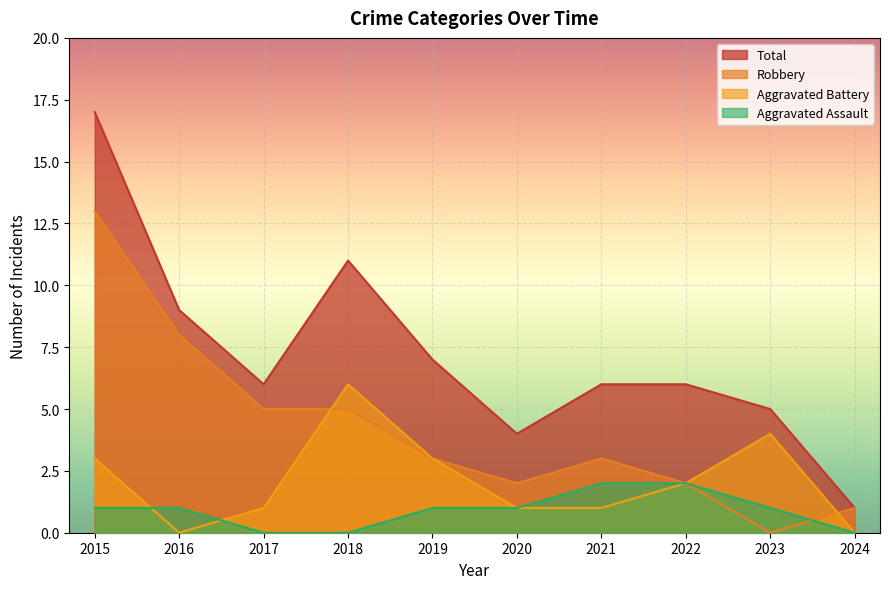

The value of Robbery at 2015 is 13. True or false?

True